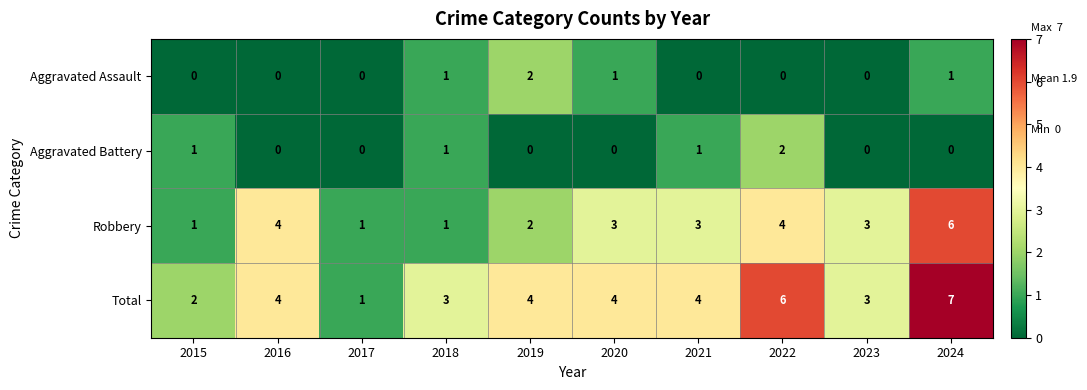

What is the total value across all series at 2022?

12